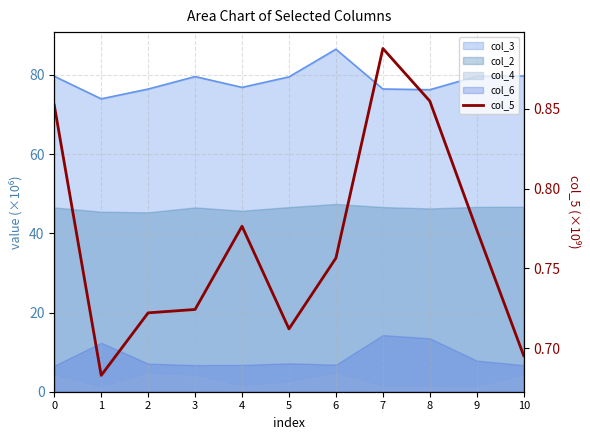

What is the difference between the maximum and minimum values?

0.2